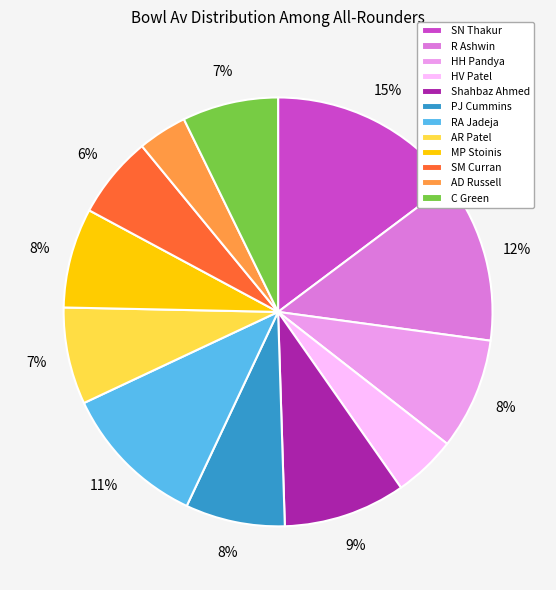

What is the largest slice in the pie chart?

SN Thakur